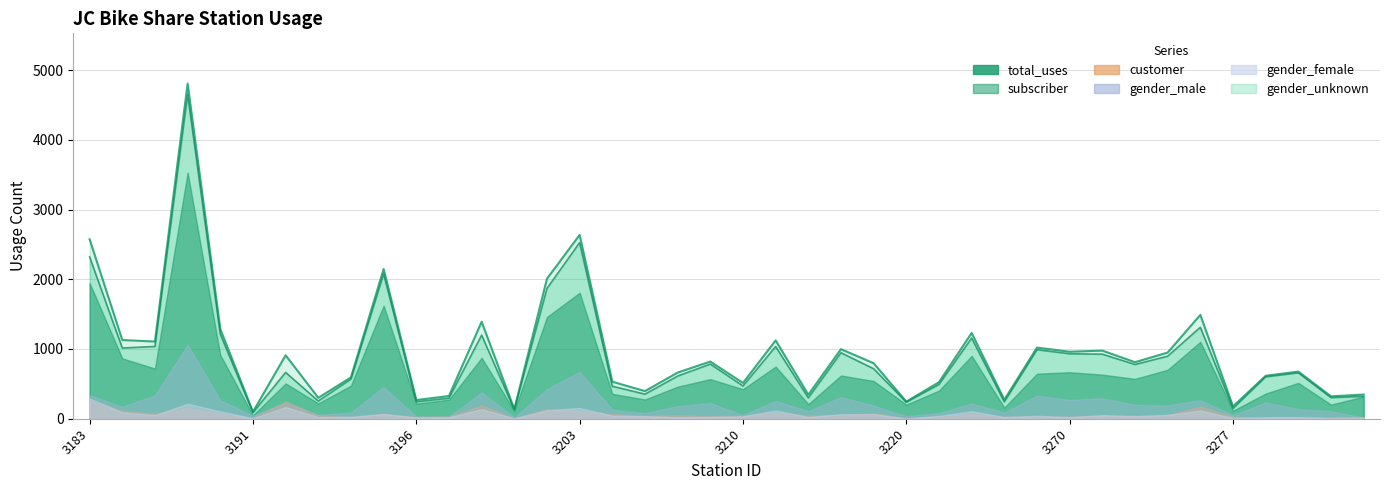

At which category does the chart reach its minimum across all series?

3220